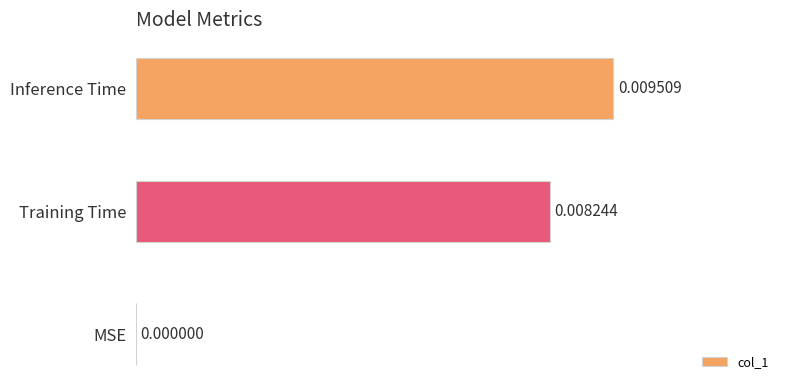

How many series are shown in this chart?

1